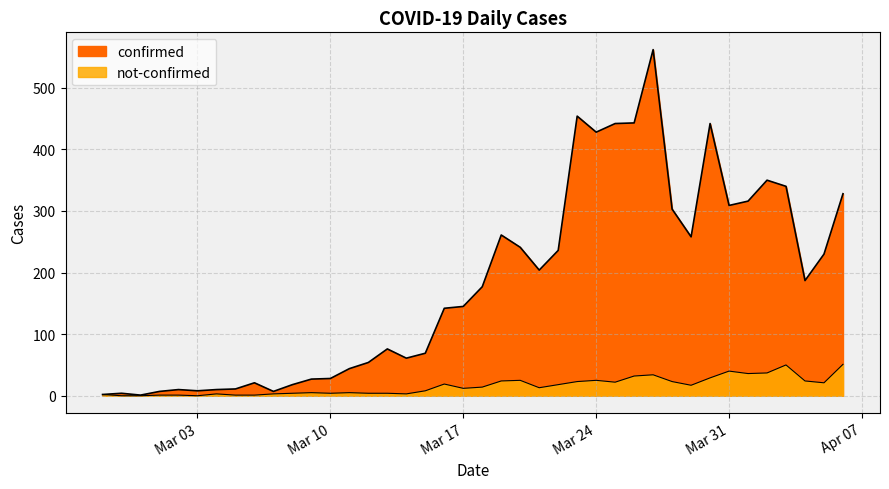

What is the difference between the highest and lowest values at 2020-03-21?

191